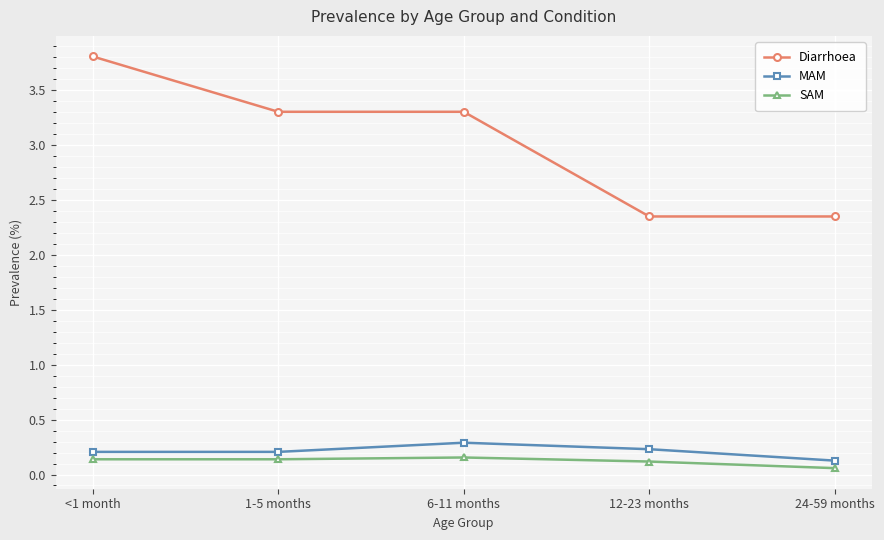

The Diarrhoea series shows 5.5 at <1 month. True or false?

False